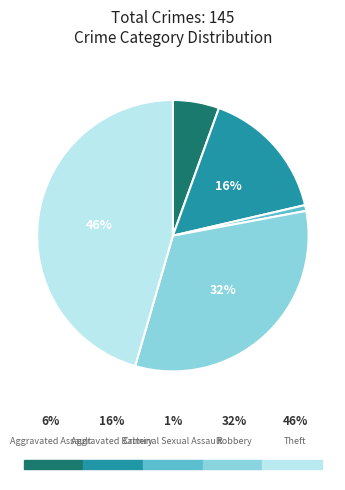

True or false: Robbery accounts for 39% of the total.

False